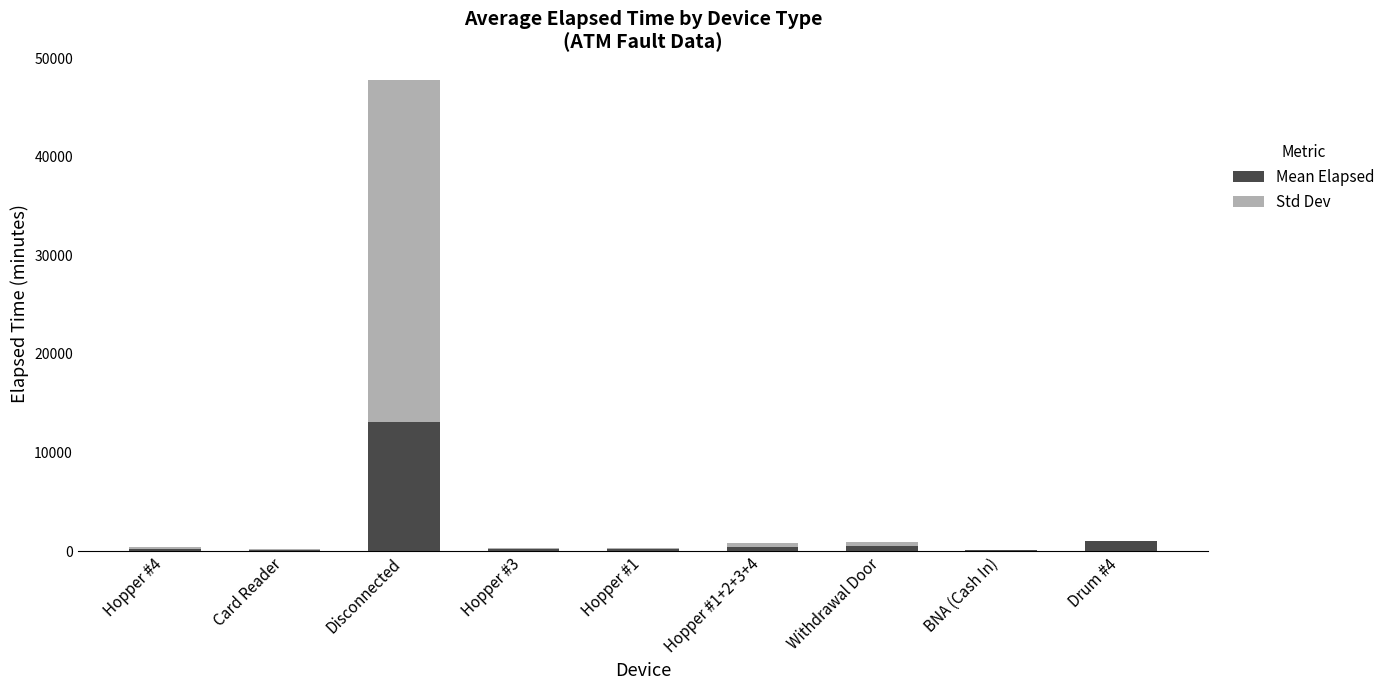

At which category is the sum across all series the highest?

Disconnected